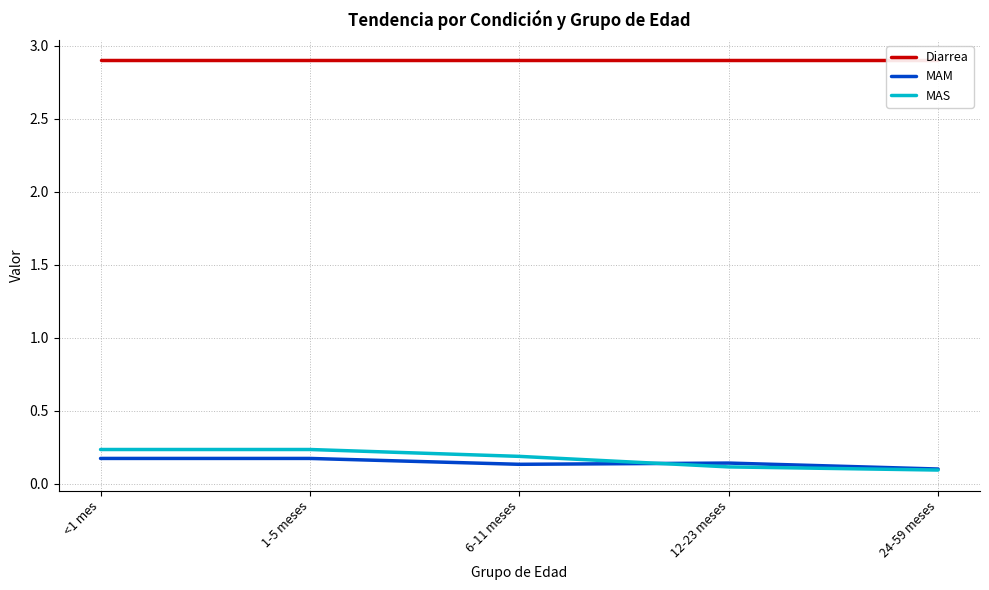

Reading left to right, extract all data points from this chart.

Diarrea: <1 mes=2.9	1-5 meses=2.9	6-11 meses=2.9	12-23 meses=2.9	24-59 meses=2.9
MAM: <1 mes=0.2	1-5 meses=0.2	6-11 meses=0.1	12-23 meses=0.1	24-59 meses=0.1
MAS: <1 mes=0.2	1-5 meses=0.2	6-11 meses=0.2	12-23 meses=0.1	24-59 meses=0.1